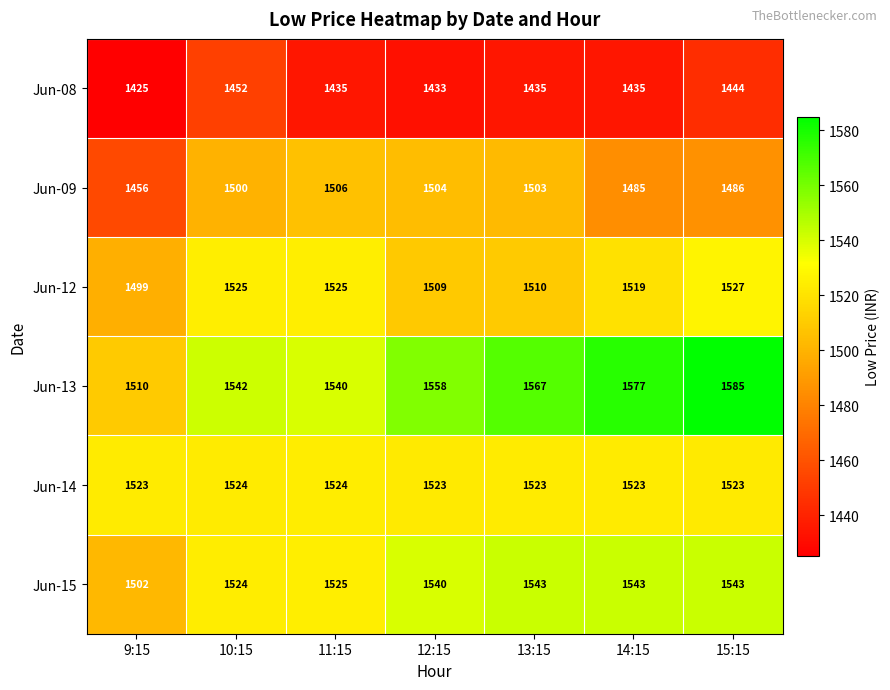

Rank the series by their maximum value, from highest to lowest.

Jun-13, Jun-15, Jun-12, Jun-14, Jun-09, Jun-08